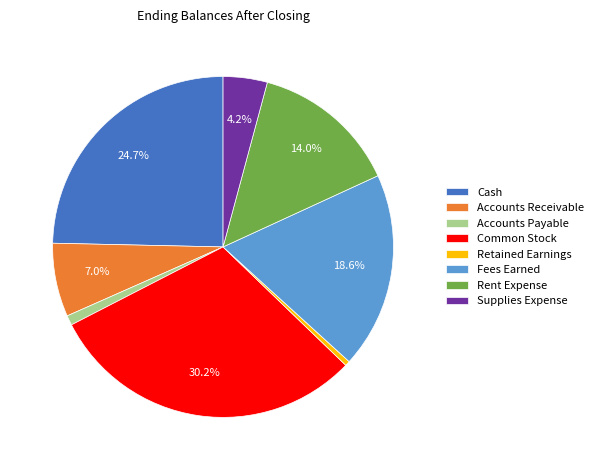

Which has a higher value, Common Stock or Rent Expense?

Common Stock